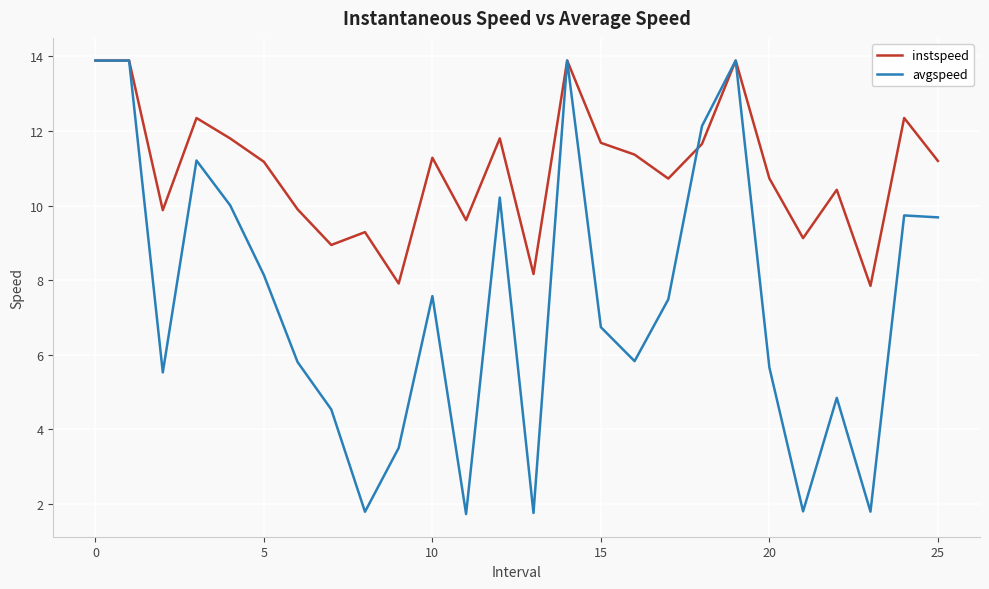

What is the greatest value displayed?

13.9